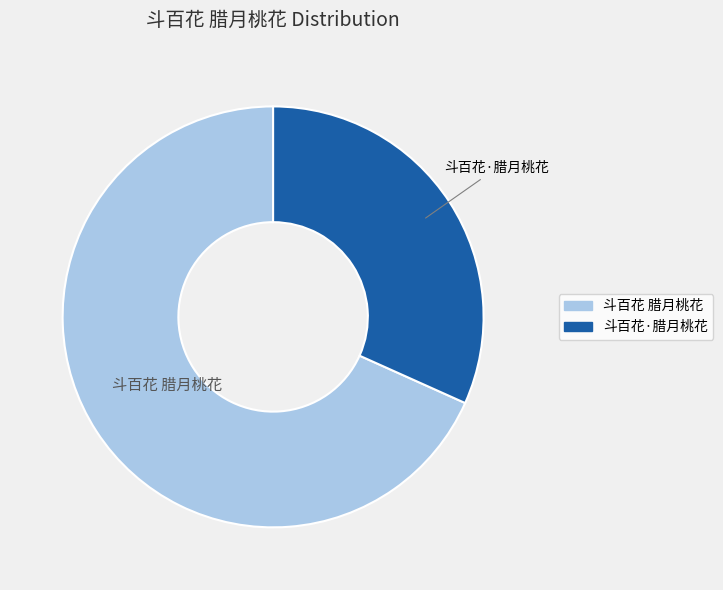

Approximately how many times larger is the value at 斗百花·腊月桃花 compared to 斗百花 腊月桃花?

0.5